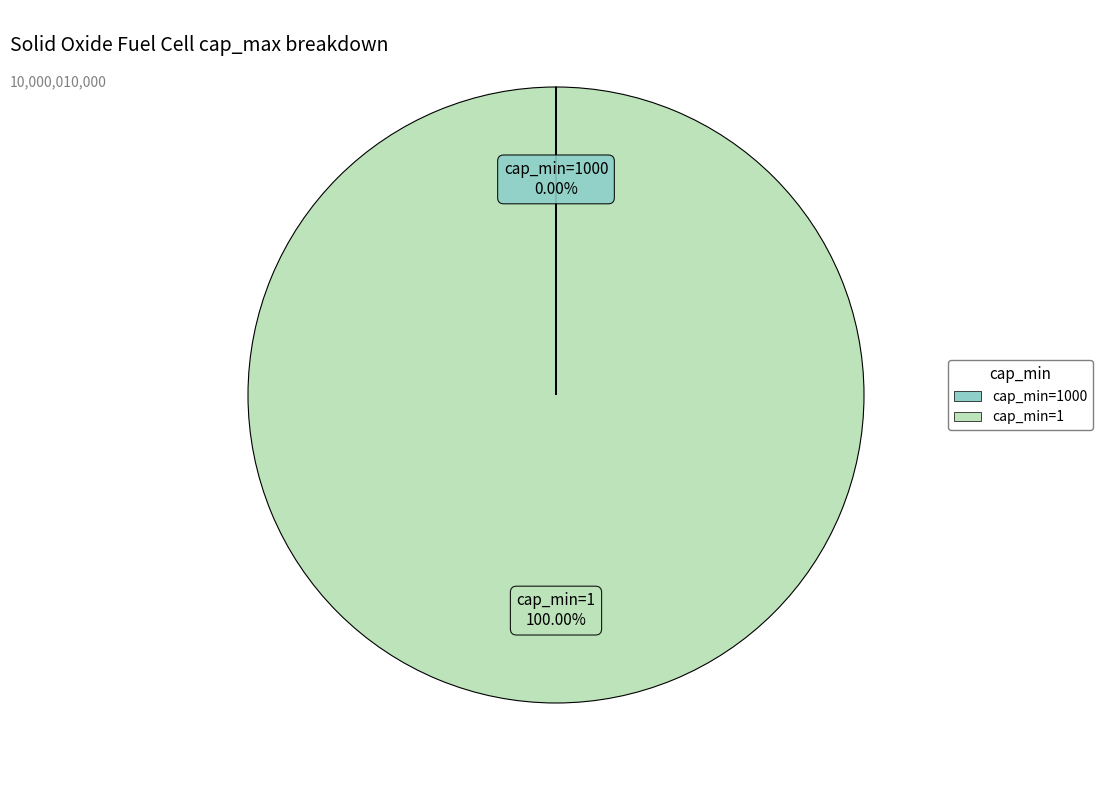

Does any single category account for the majority?

Yes